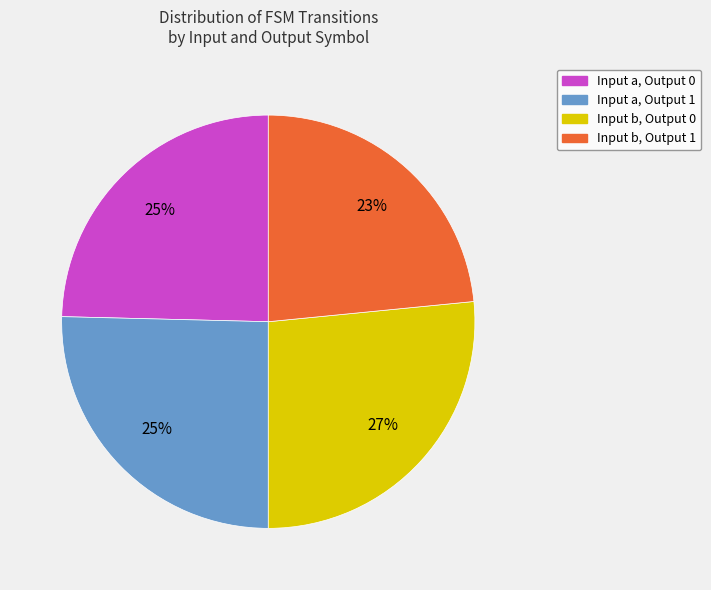

Does any single category account for the majority?

No